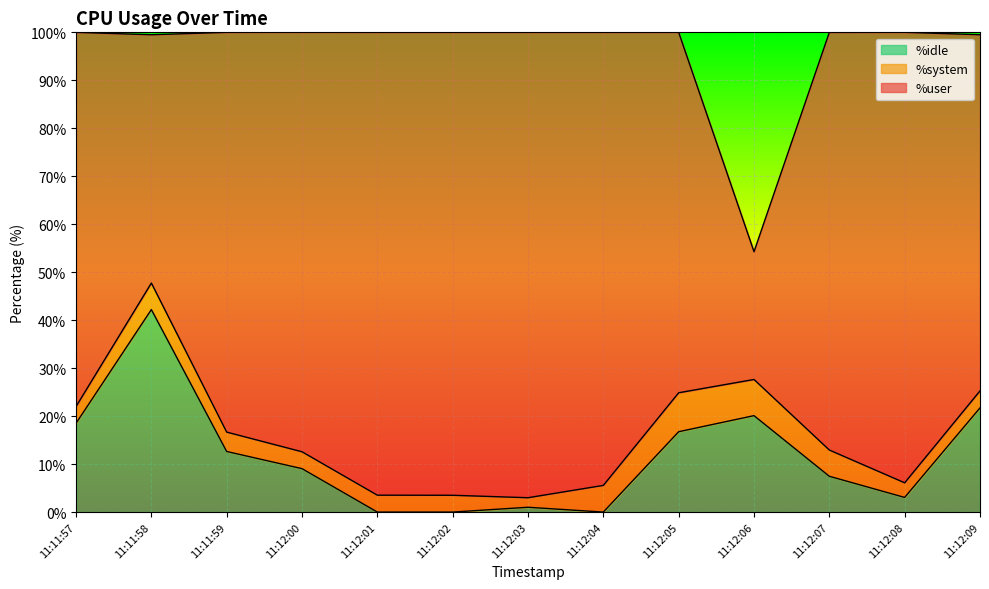

What is the average value of the %user series?

80.1